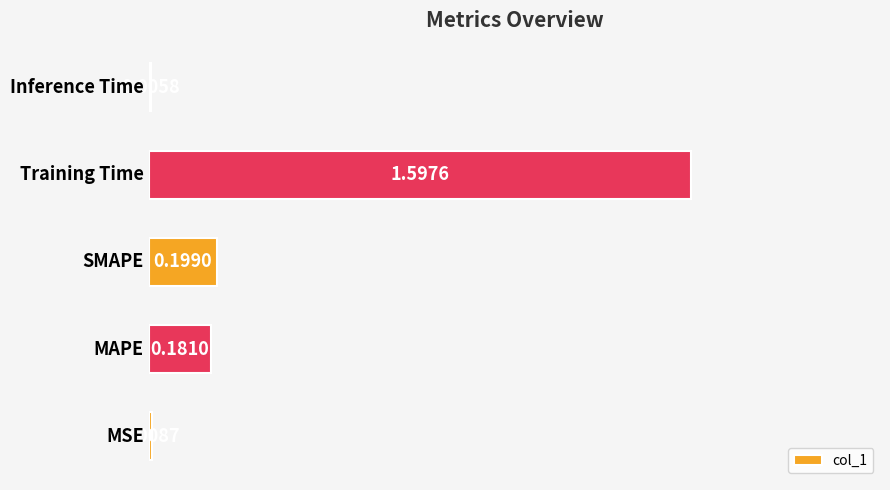

What is the average value?

0.4